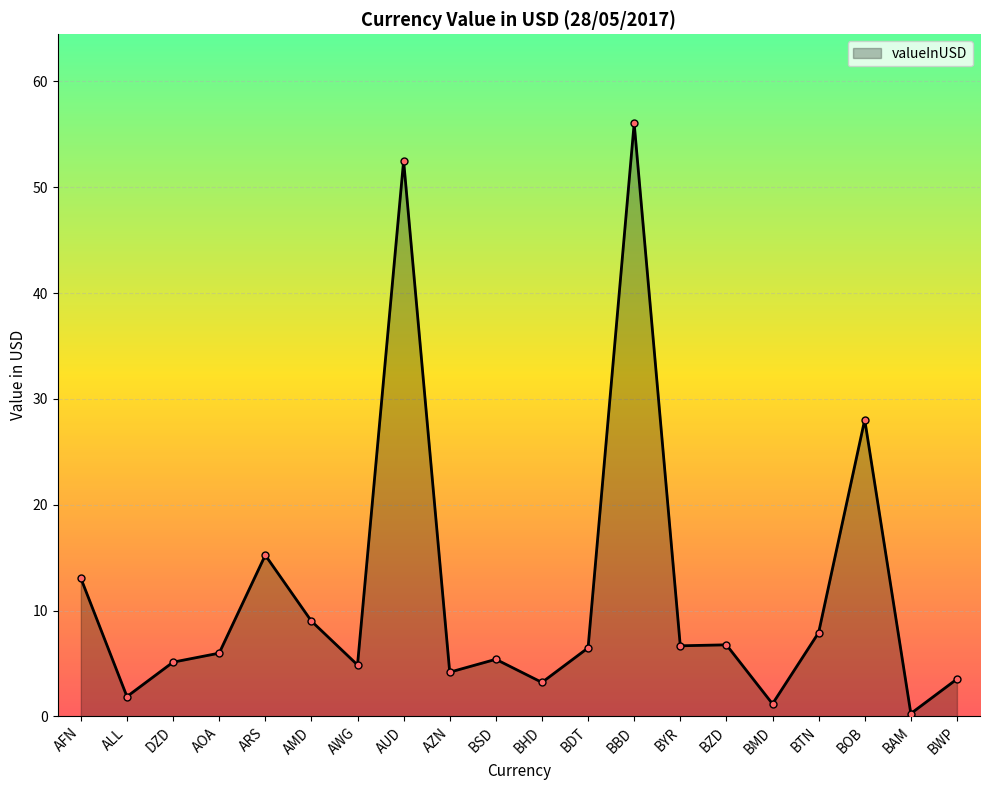

What is the maximum value shown in the chart?

56.0